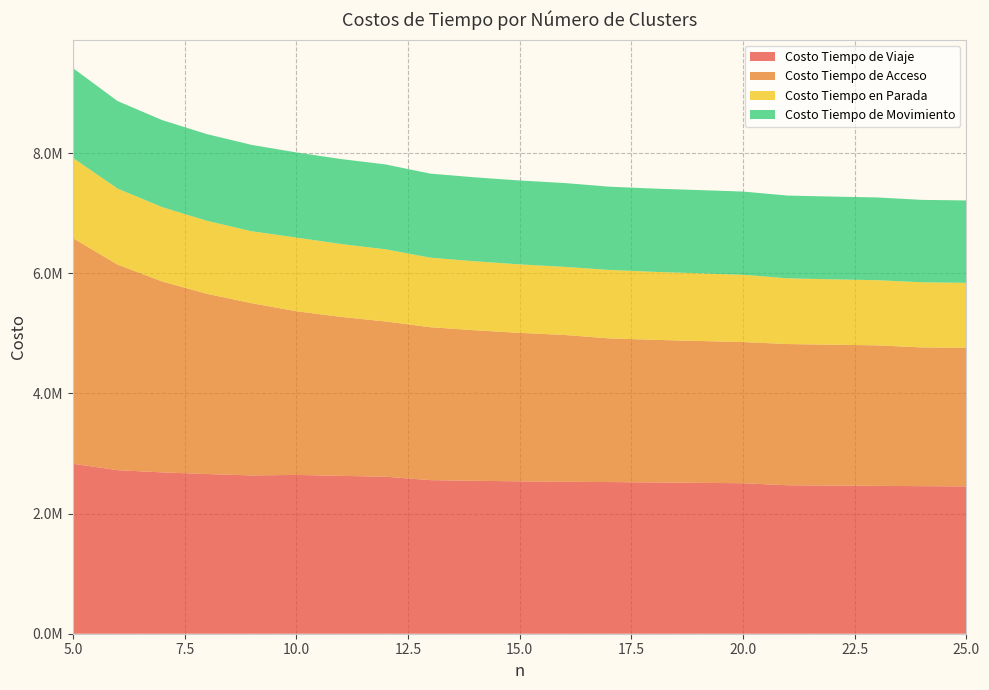

Reading right to left, transcribe all the data shown in this chart.

Costo Tiempo de Viaje: 25=2452479.5	24=2456538.1	23=2461871.2	22=2466393.5	21=2471363.0	20=2505186.8	19=2512236.5	18=2517718.6	17=2525164.0	16=2528997.2	15=2536489.9	14=2546078.4	13=2556610.3	12=2613734.5	11=2627753.3	10=2643703.6	9=2635193.5	8=2658066.7	7=2685856.3	6=2722522.6	5=2830116.3
Costo Tiempo de Acceso: 25=2307484.6	24=2309173.6	23=2338981.1	22=2344041.4	21=2350834.2	20=2350093.4	19=2361012.1	18=2374721.8	17=2391762.0	16=2444766.0	15=2471854.3	14=2505074.6	13=2545928.7	12=2584204.4	11=2646516.1	10=2725021.2	9=2867086.7	8=3000349.1	7=3177802.8	6=3422030.7	5=3755684.7
Costo Tiempo en Parada: 25=1080705.8	24=1084915.5	23=1084104.8	22=1088719.7	21=1093678.9	20=1119942.4	19=1126858.3	18=1132056.6	17=1139017.9	16=1133134.6	15=1139858.5	14=1148361.8	13=1157371.5	12=1201085.3	11=1212872.6	10=1225816.5	9=1197004.5	8=1215233.3	7=1236881.0	6=1265081.8	5=1334920.1
Costo Tiempo de Movimiento: 25=1371773.7	24=1371622.6	23=1377766.5	22=1377673.8	21=1377684.1	20=1385244.4	19=1385378.2	18=1385662.0	17=1386146.1	16=1395862.6	15=1396631.4	14=1397716.6	13=1399238.8	12=1412649.3	11=1414880.7	10=1417887.1	9=1438188.9	8=1442833.4	7=1448975.3	6=1457440.8	5=1495196.2